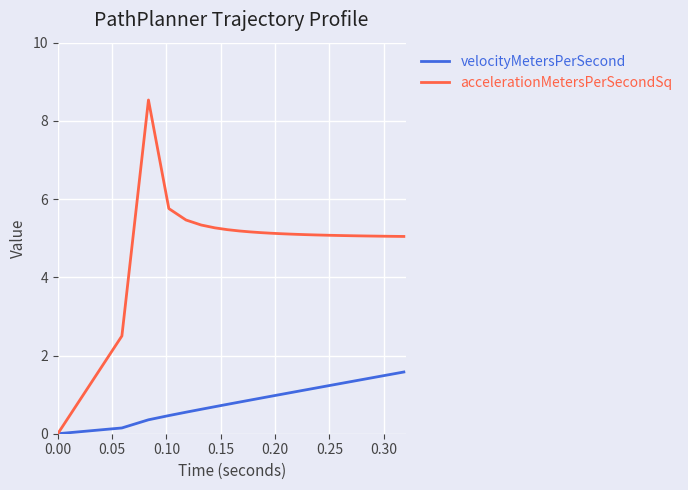

Which series has the largest total across all categories?

accelerationMetersPerSecondSq